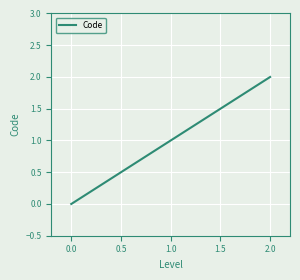

Does the chart display data point markers on the line(s)?

No